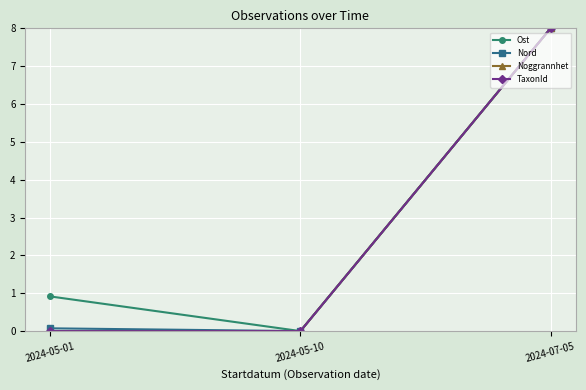

What is the label of the 2nd point from the right?

2024-05-10